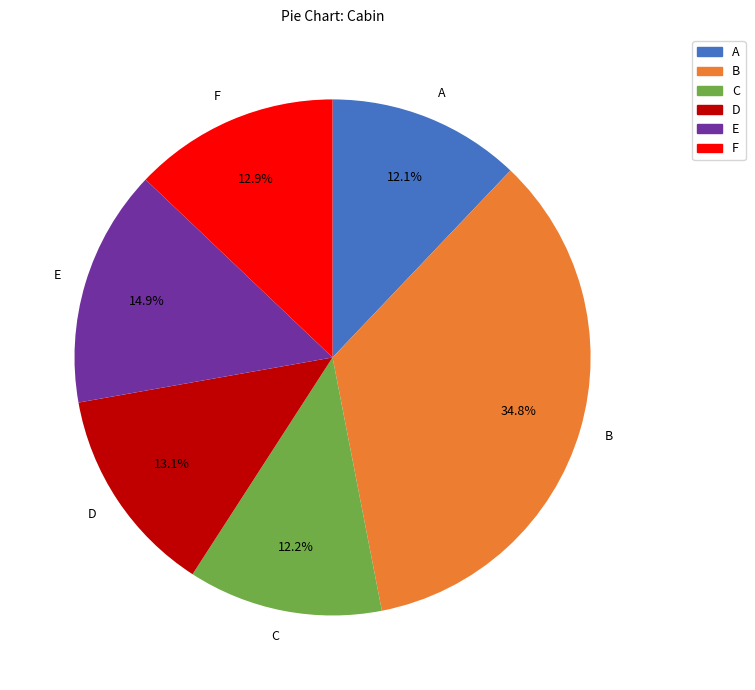

Is there a majority slice in this chart?

No